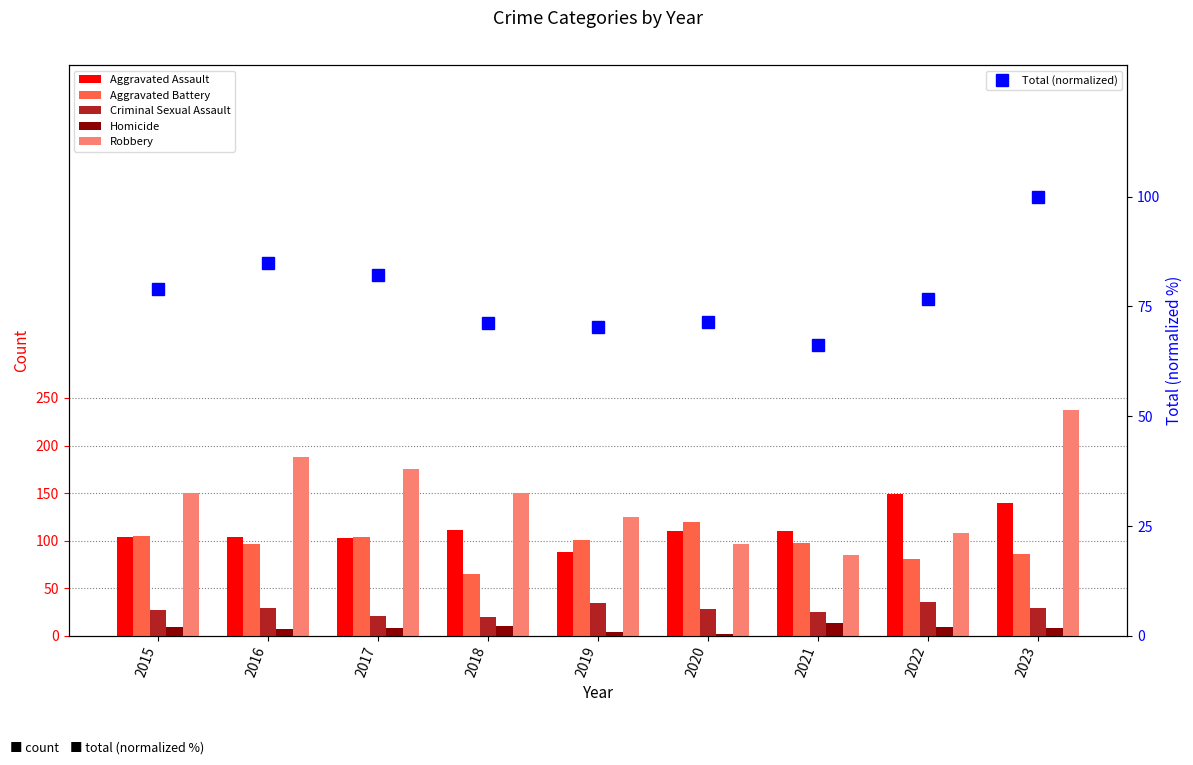

What is the difference between the maximum and minimum values in the Total (normalized) series?

33.8